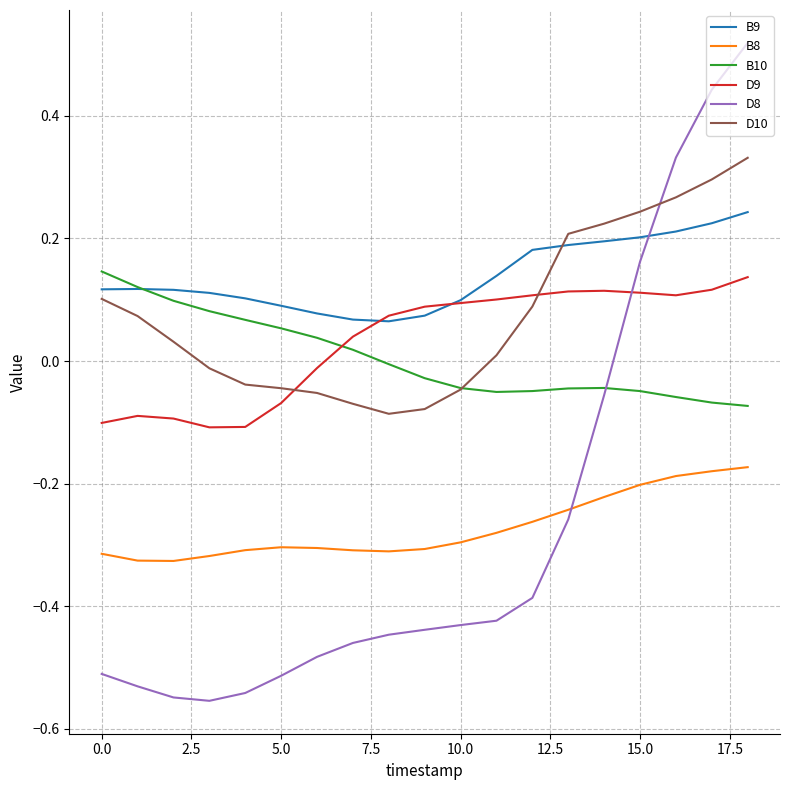

Which series has the largest total across all categories?

B9